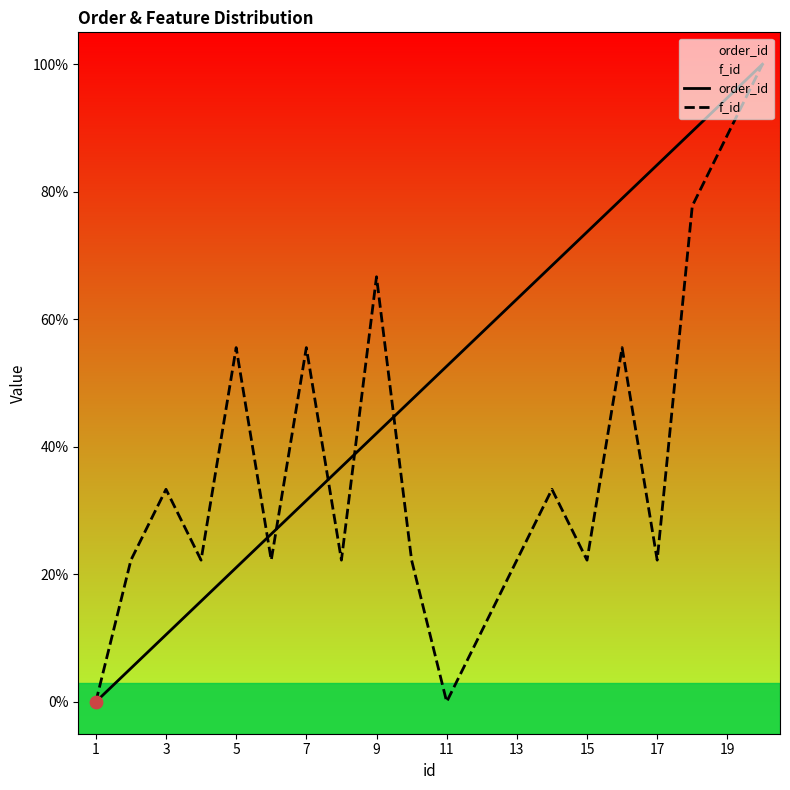

Which series reaches the minimum Y coordinate?

order_id